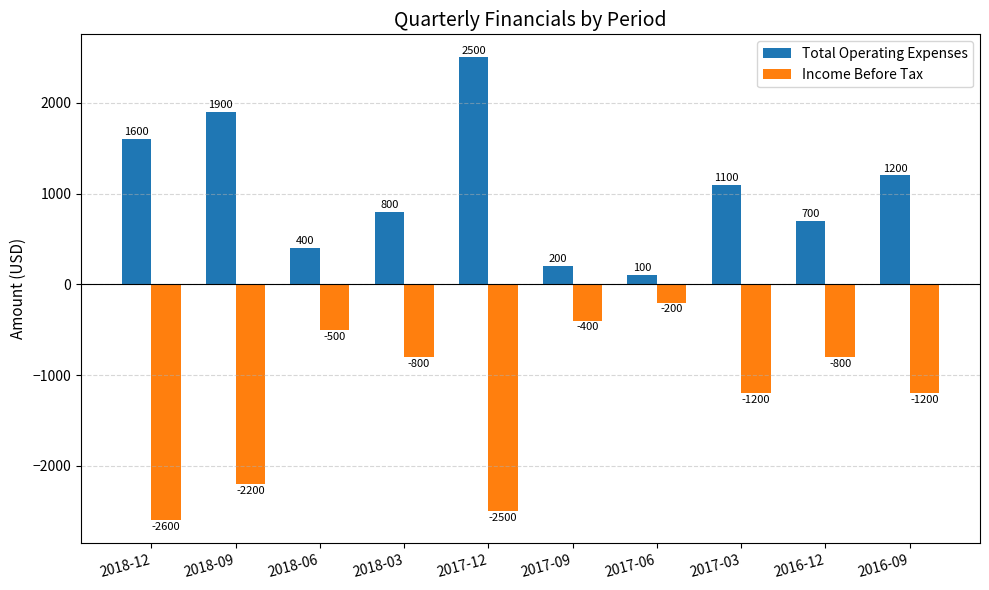

The value of Income Before Tax at 2017-03 is -1200. True or false?

True